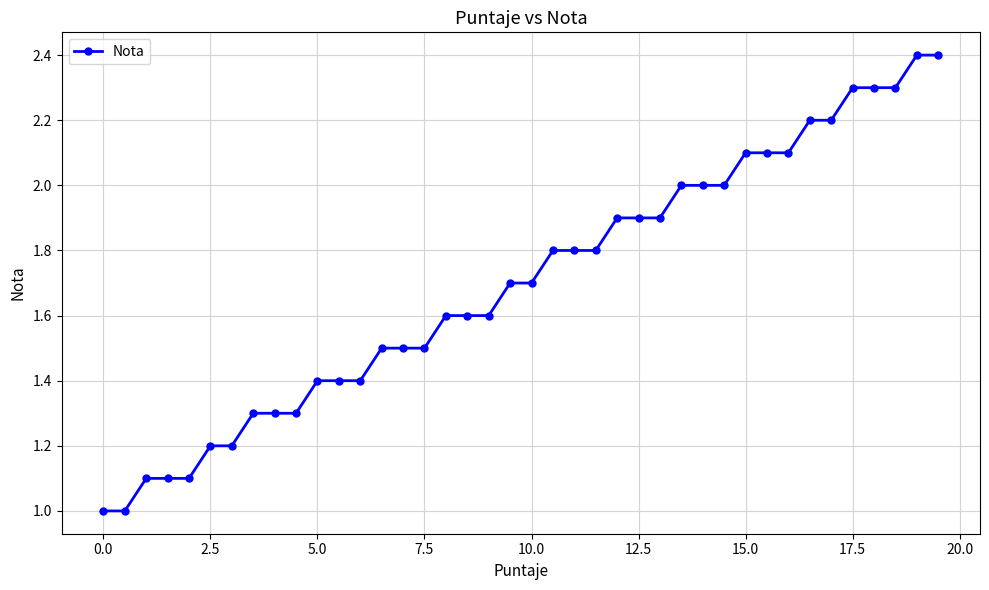

Reading left to right, extract all data points from this chart.

1.0	1.0	1.1	1.1	1.1	1.2	1.2	1.3	1.3	1.3	1.4	1.4	1.4	1.5	1.5	1.5	1.6	1.6	1.6	1.7	1.7	1.8	1.8	1.8	1.9	1.9	1.9	2.0	2.0	2.0	2.1	2.1	2.1	2.2	2.2	2.3	2.3	2.3	2.4	2.4